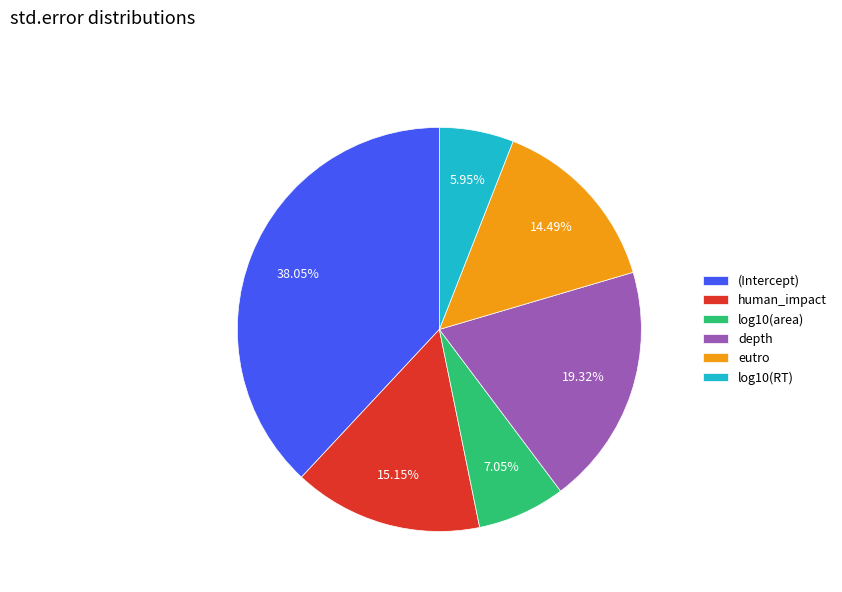

Rank the categories by value from lowest to highest.

log10(RT), log10(area), eutro, human_impact, depth, (Intercept)